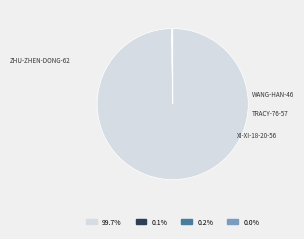

Is there a majority slice in this chart?

Yes